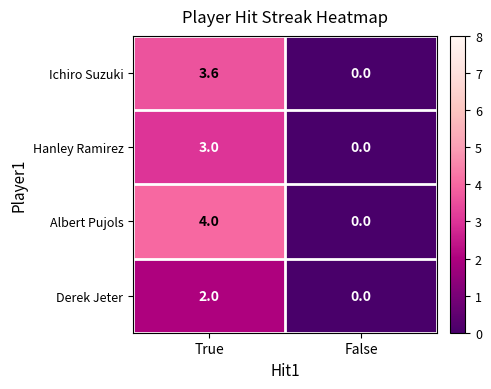

List the series in order of their overall mean, lowest first.

Derek Jeter, Hanley Ramirez, Ichiro Suzuki, Albert Pujols